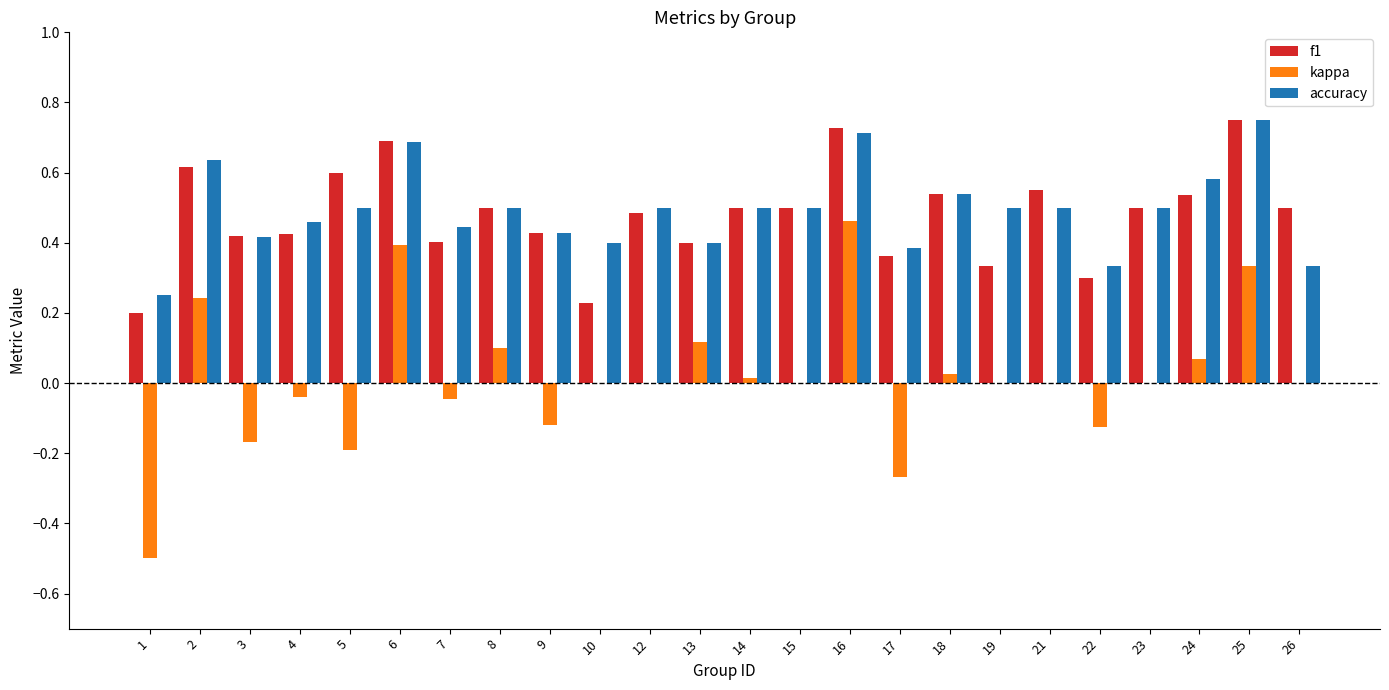

What is the total value across all series at 23?

1.0